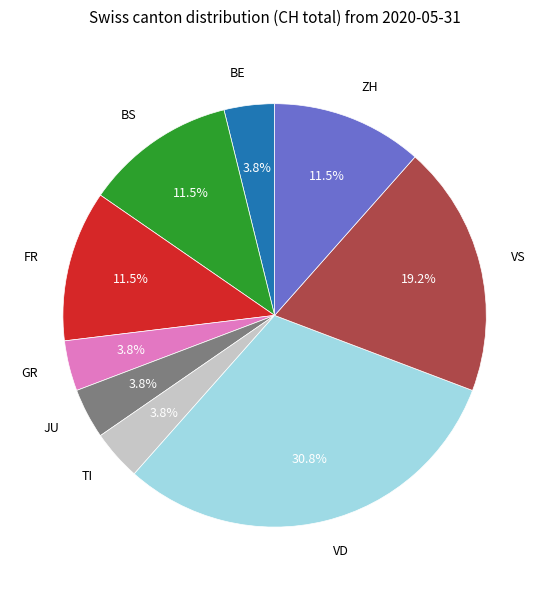

Is there any slice that represents more than half of the pie?

No